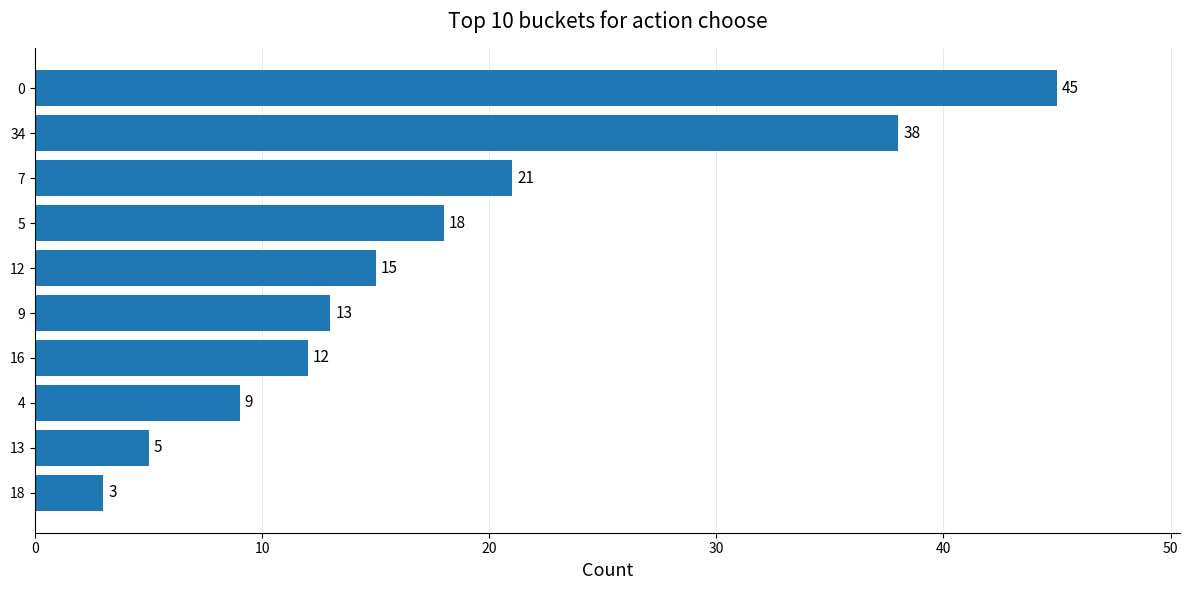

What is the label of the 4th bar from the bottom?

16